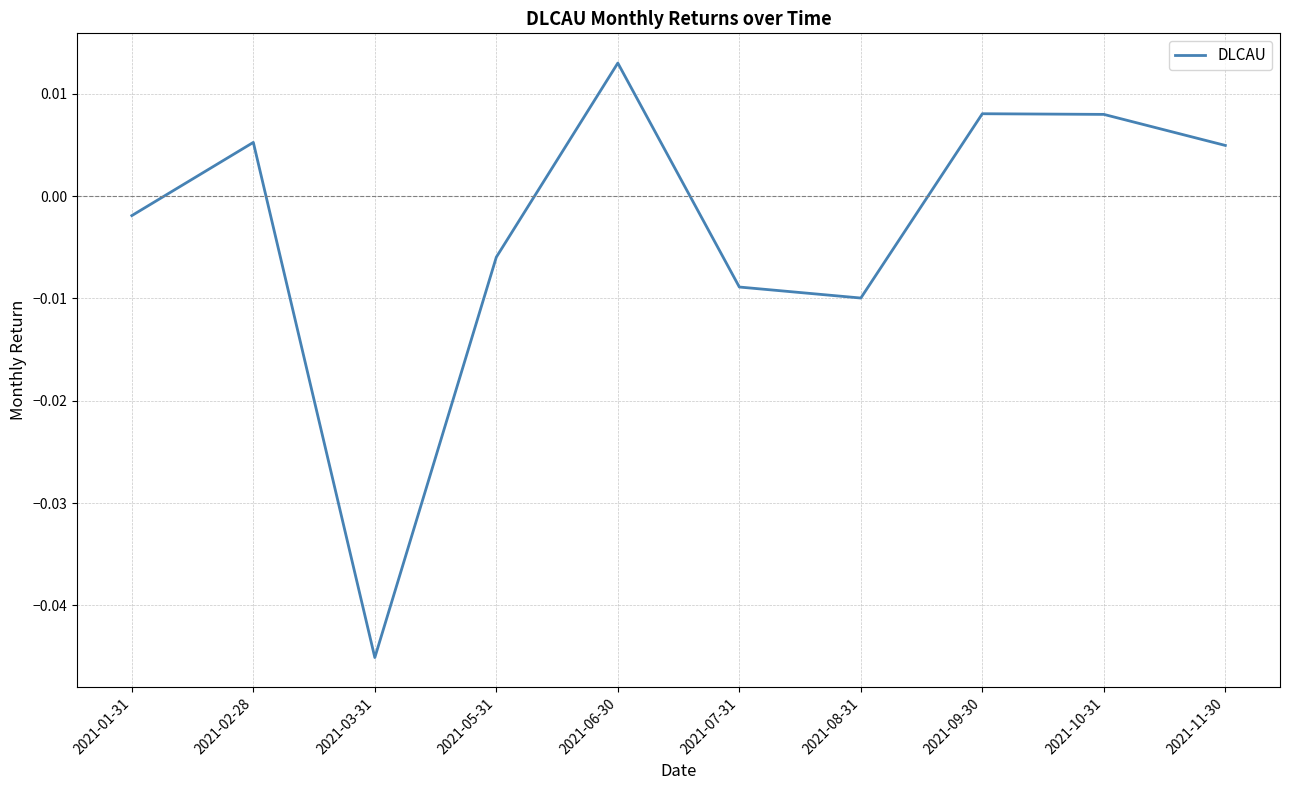

At which category does the chart reach its peak across all series?

2021-06-30